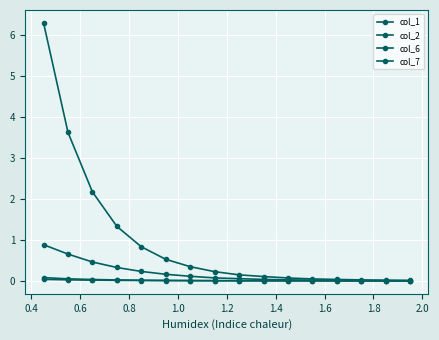

Count the number of categories in the chart.

16